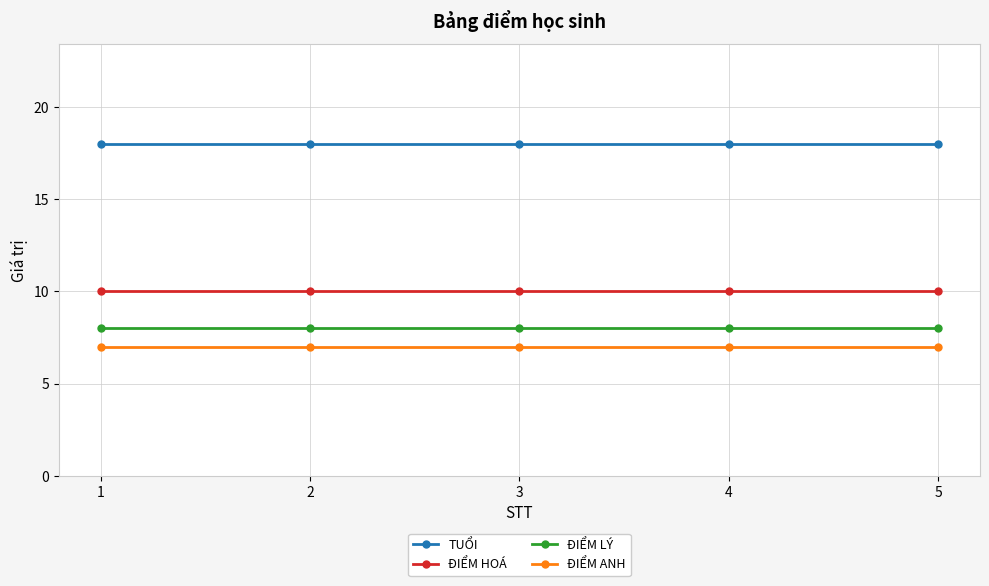

Reading left to right, transcribe all the data shown in this chart.

TUỔI: 1=18	2=18	3=18	4=18	5=18
ĐIỂM HOÁ: 1=10	2=10	3=10	4=10	5=10
ĐIỂM LÝ: 1=8	2=8	3=8	4=8	5=8
ĐIỂM ANH: 1=7	2=7	3=7	4=7	5=7